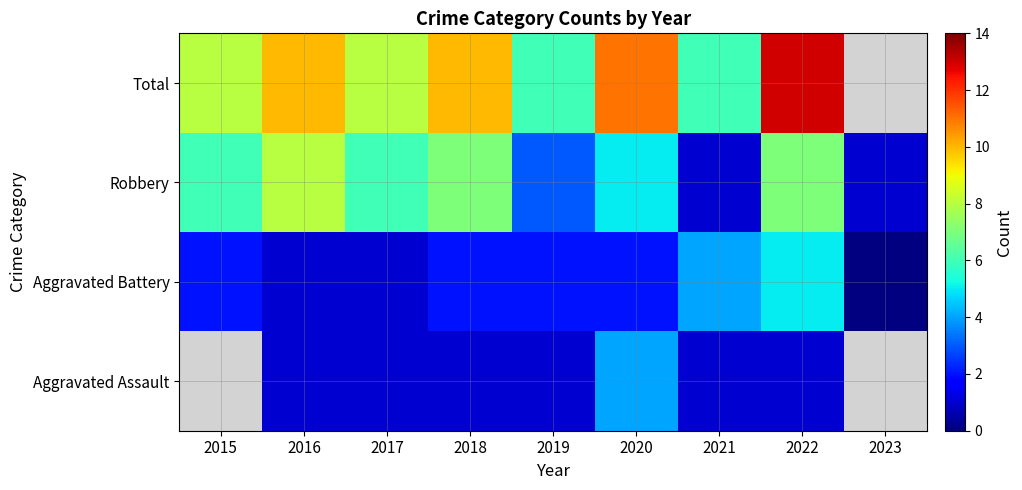

Is it true that Aggravated Battery equals 1.0 at 2016?

True